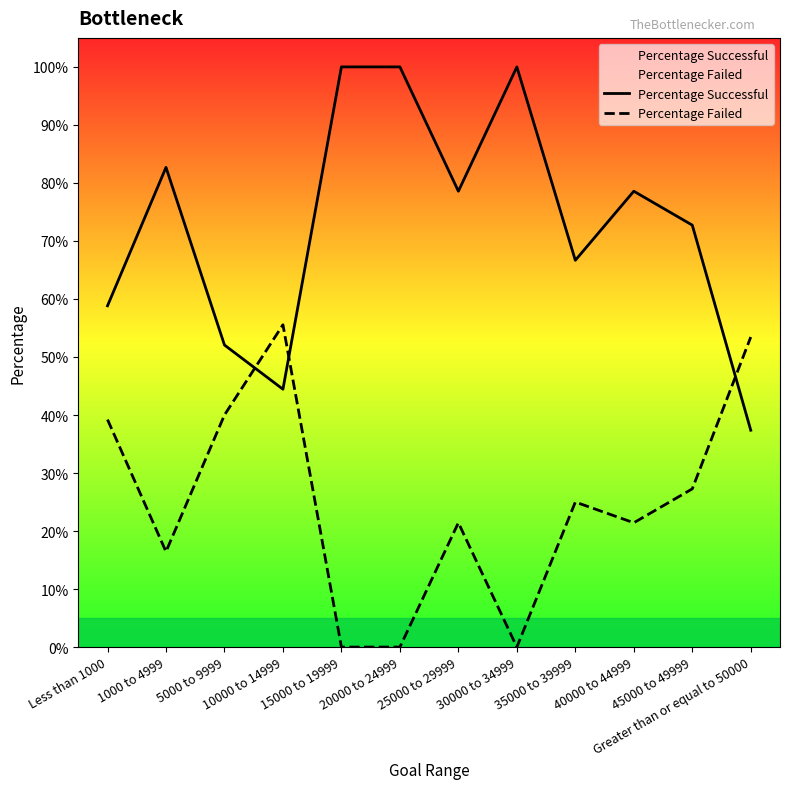

List the series in order of their peak value, highest first.

Percentage Successful, Percentage Failed